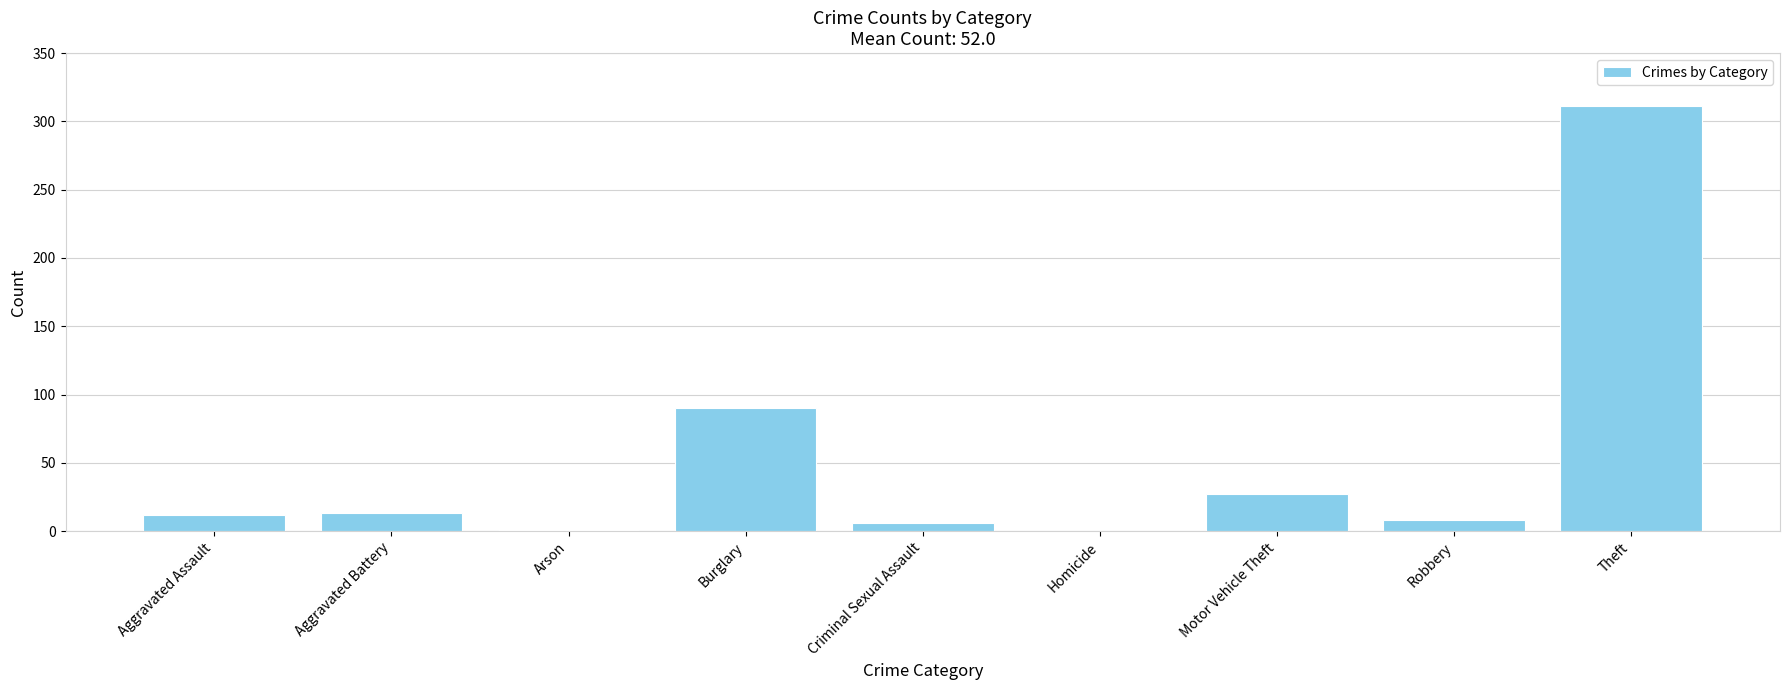

Approximately how many times larger is the value at Burglary compared to Theft?

0.3